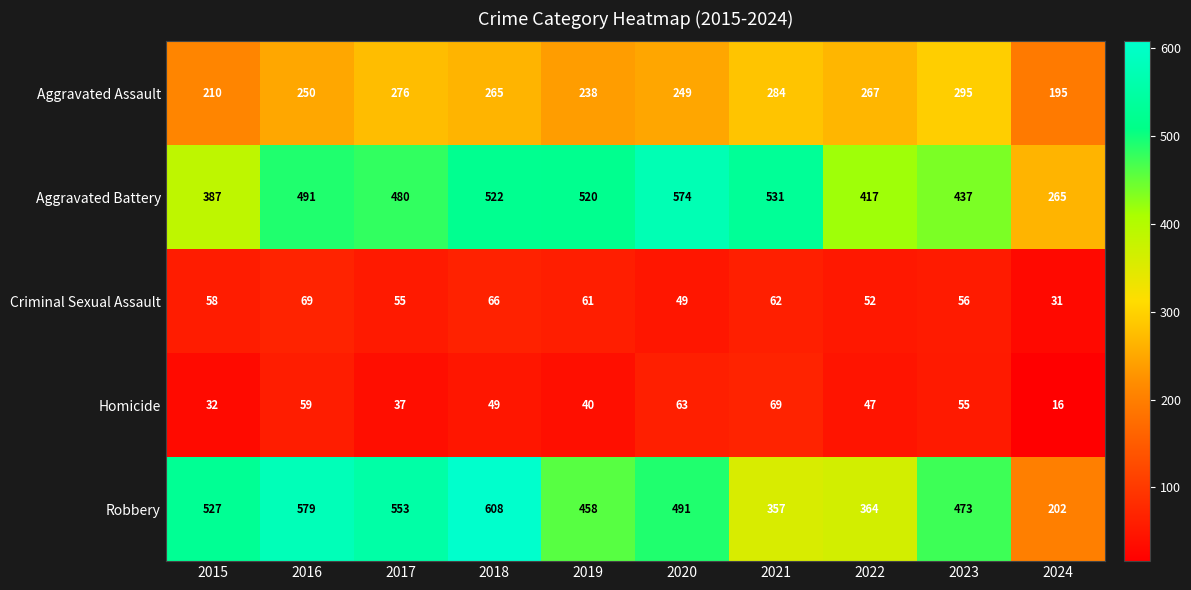

At 2023, list the series in order from smallest to largest.

Homicide, Criminal Sexual Assault, Aggravated Assault, Aggravated Battery, Robbery